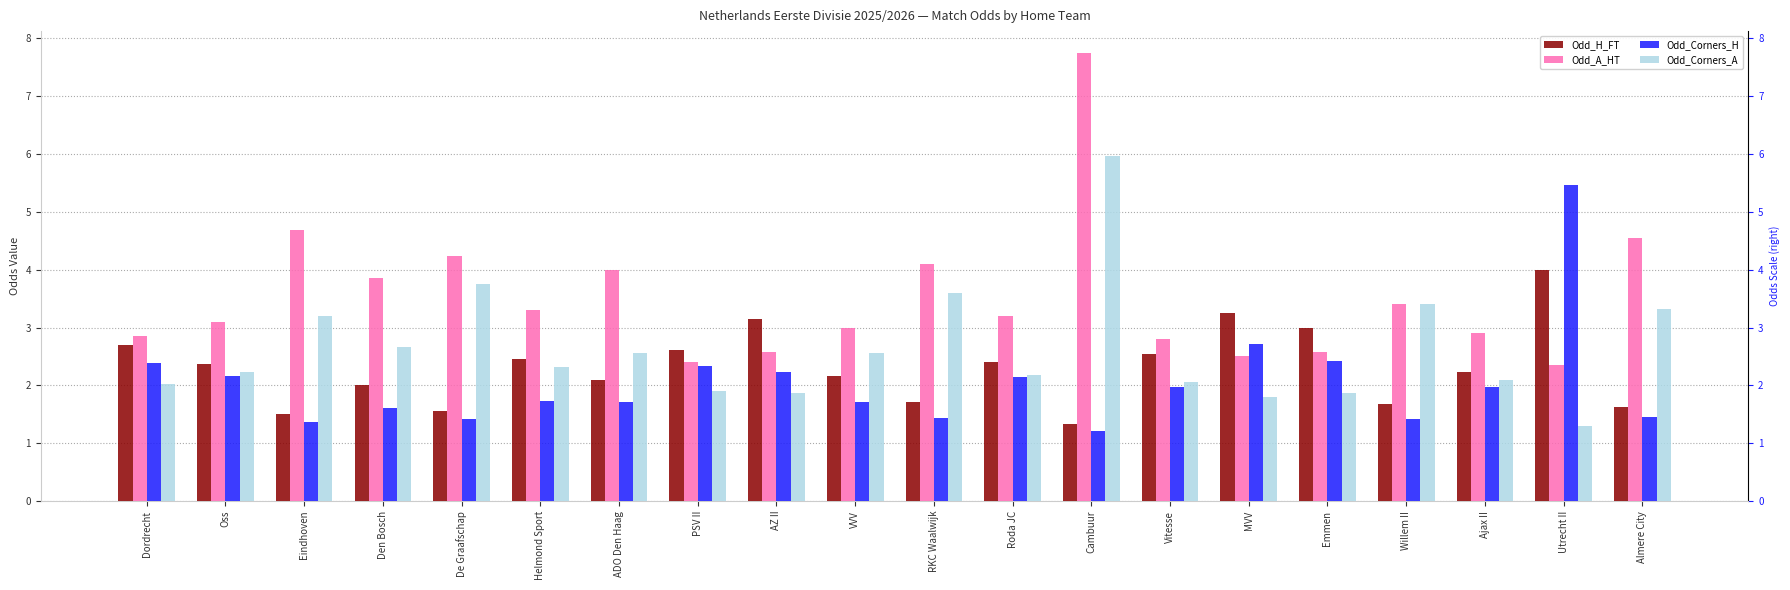

What is the total value across all series at Ajax II?

9.2